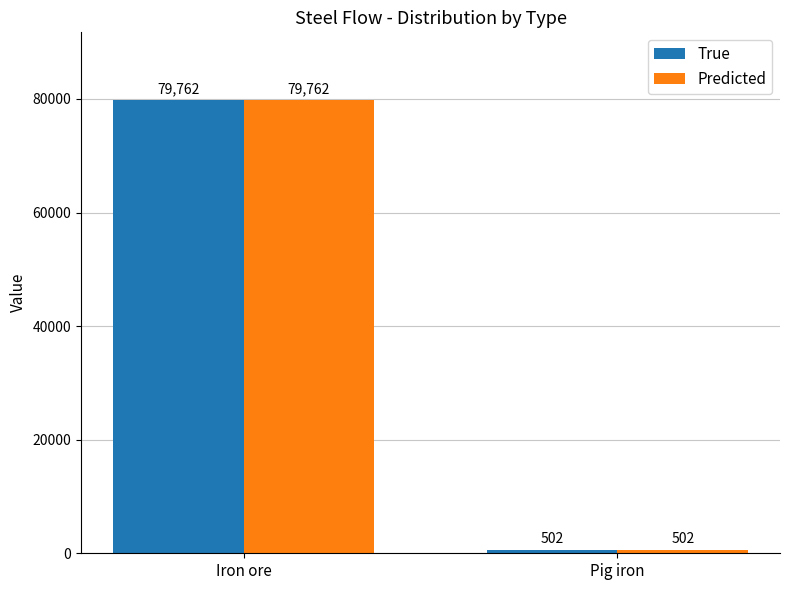

At which category is the sum across all series the highest?

Iron ore